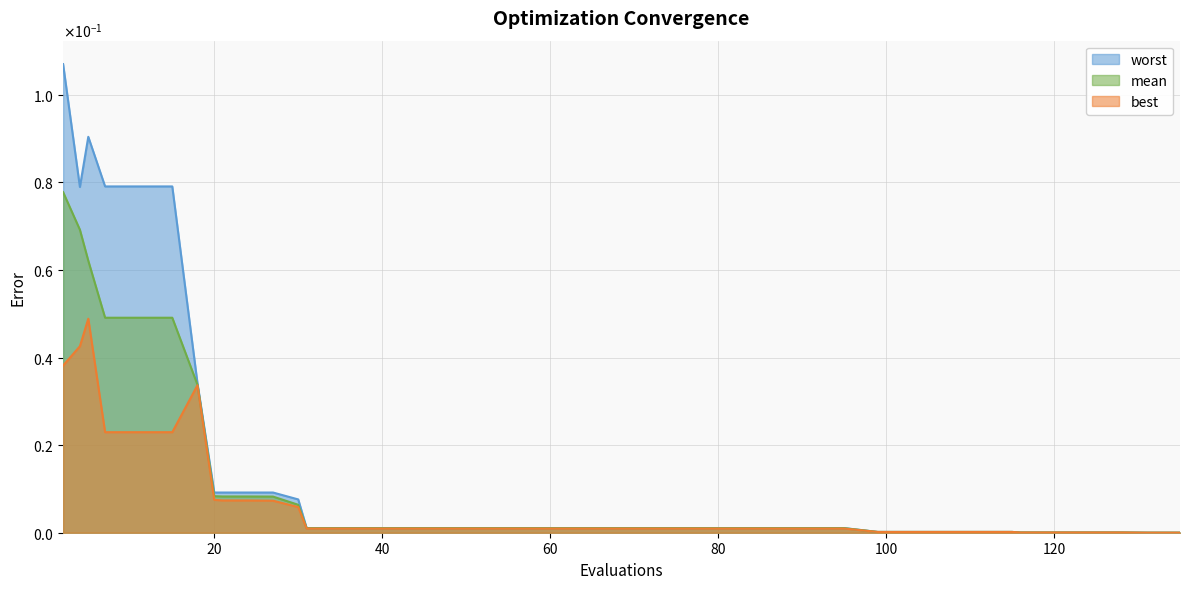

What is the sum of all worst values?

0.6